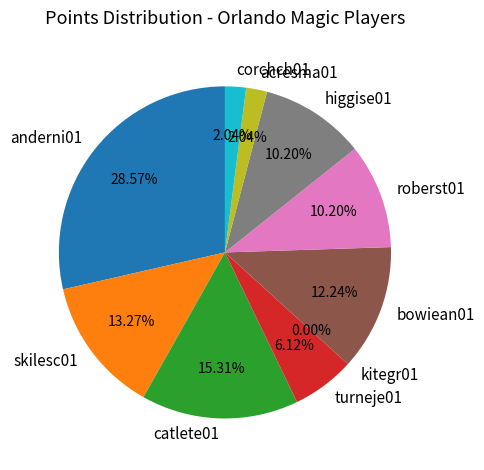

Combined, do corchch01 and turneje01 account for over 50%?

No